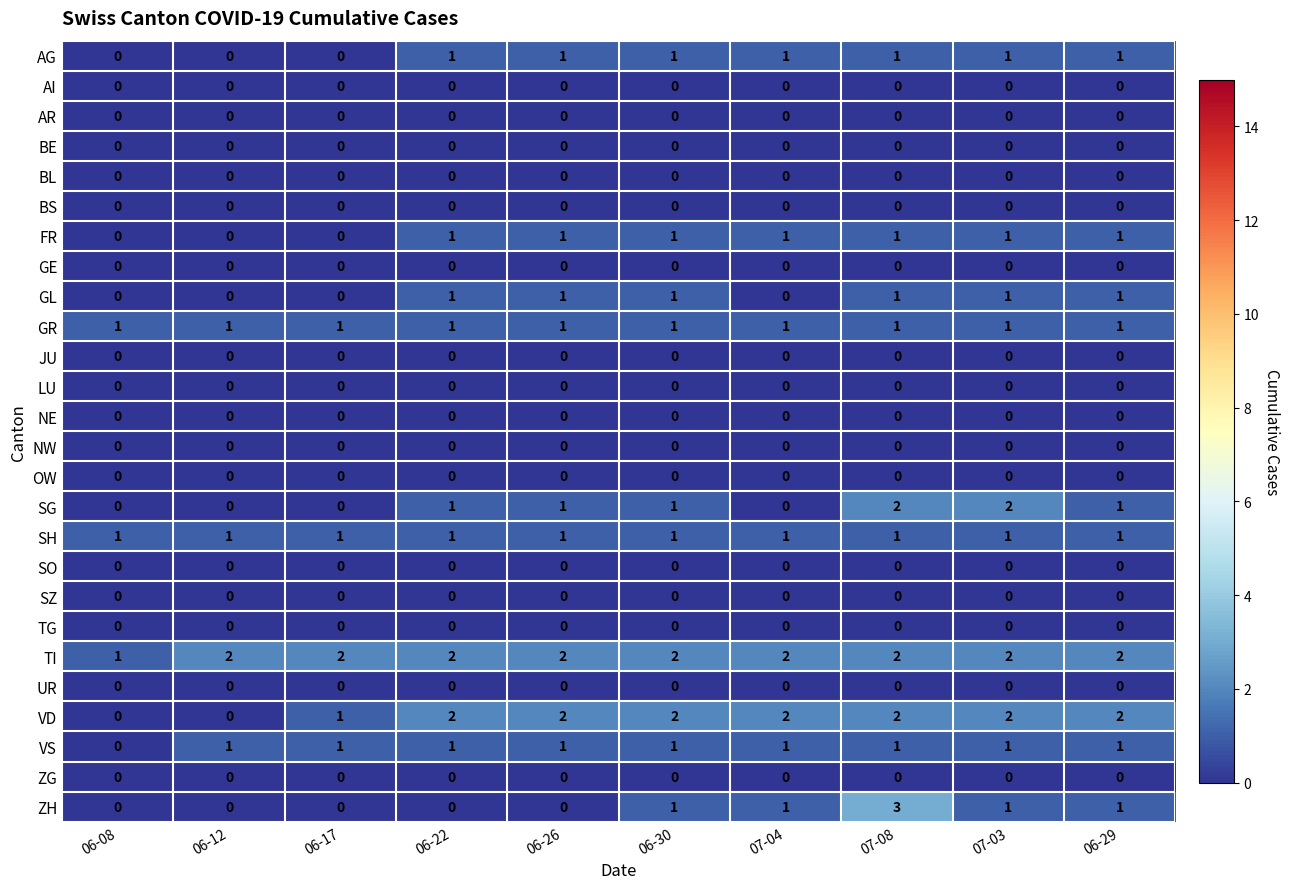

Which series has the widest spread of values?

ZH